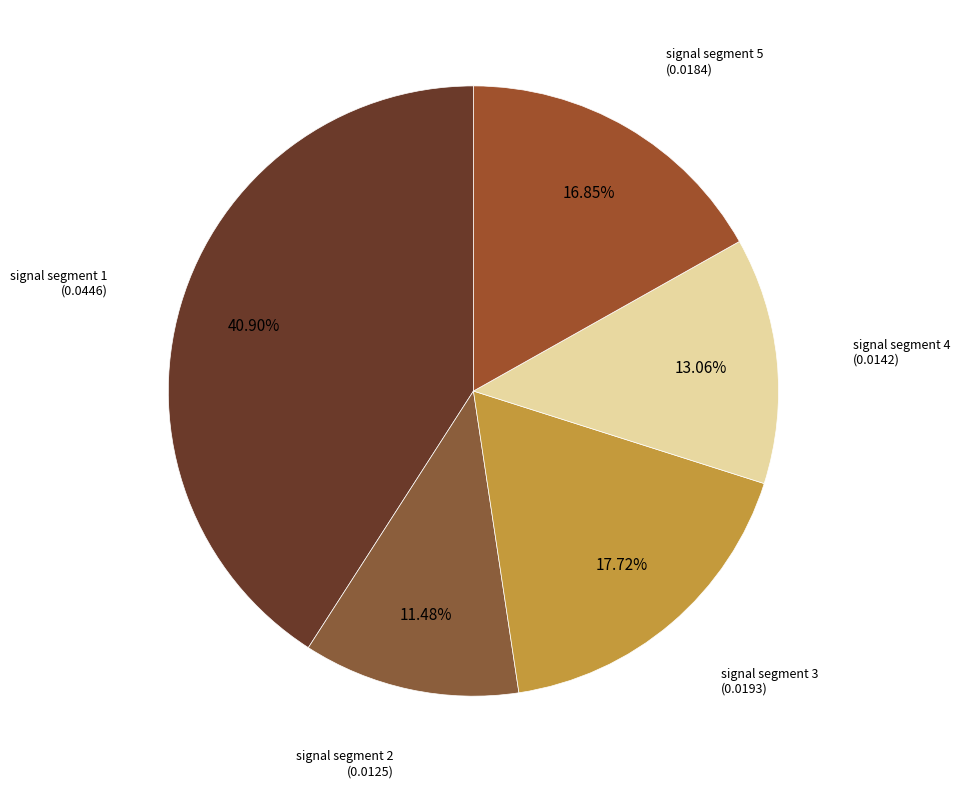

What portion of the pie excludes signal segment 2?

88.5%